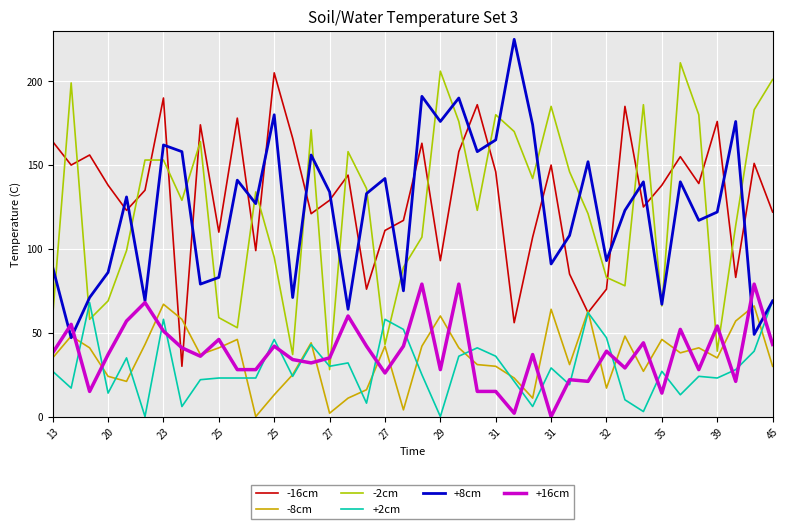

What is the greatest value displayed?

225